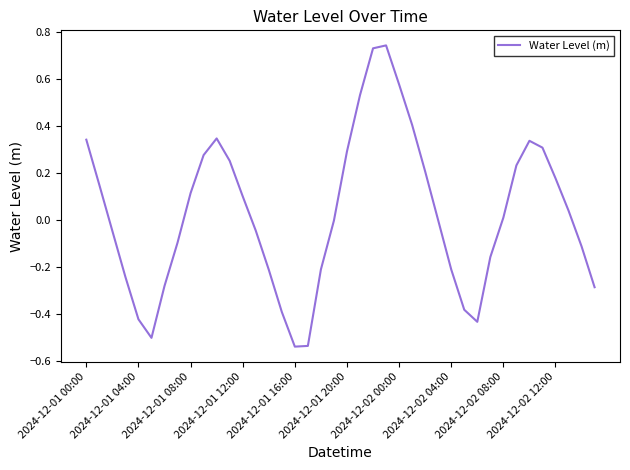

Does the chart display data point markers on the line(s)?

No